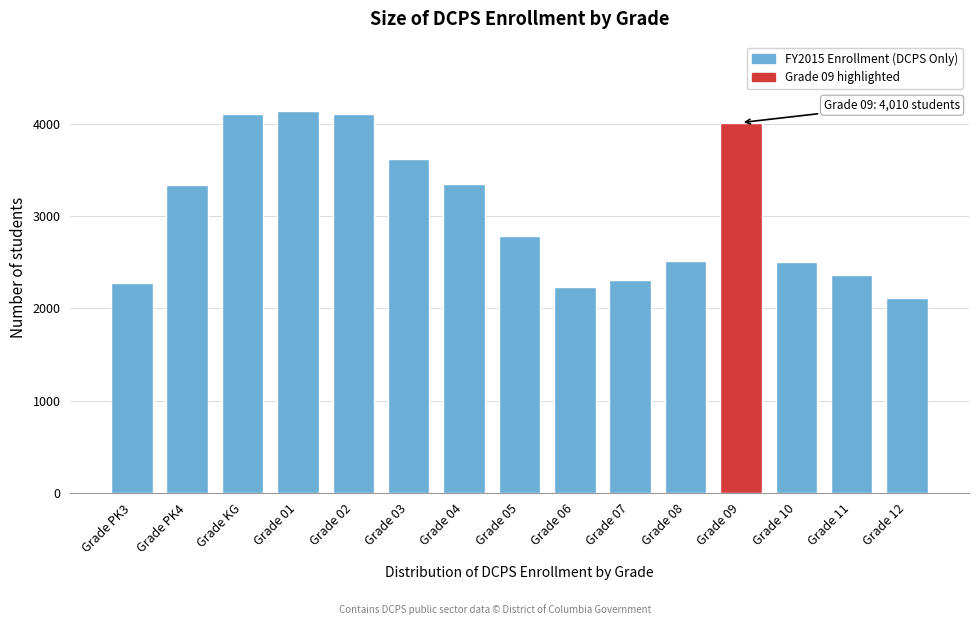

What is the approximate value at Grade 04?

3341